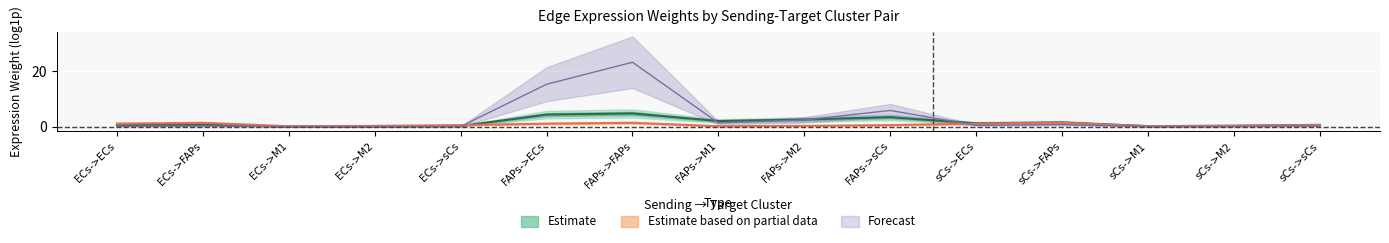

The value of Receptor average expression value at sCs->ECs is 1.1. True or false?

True